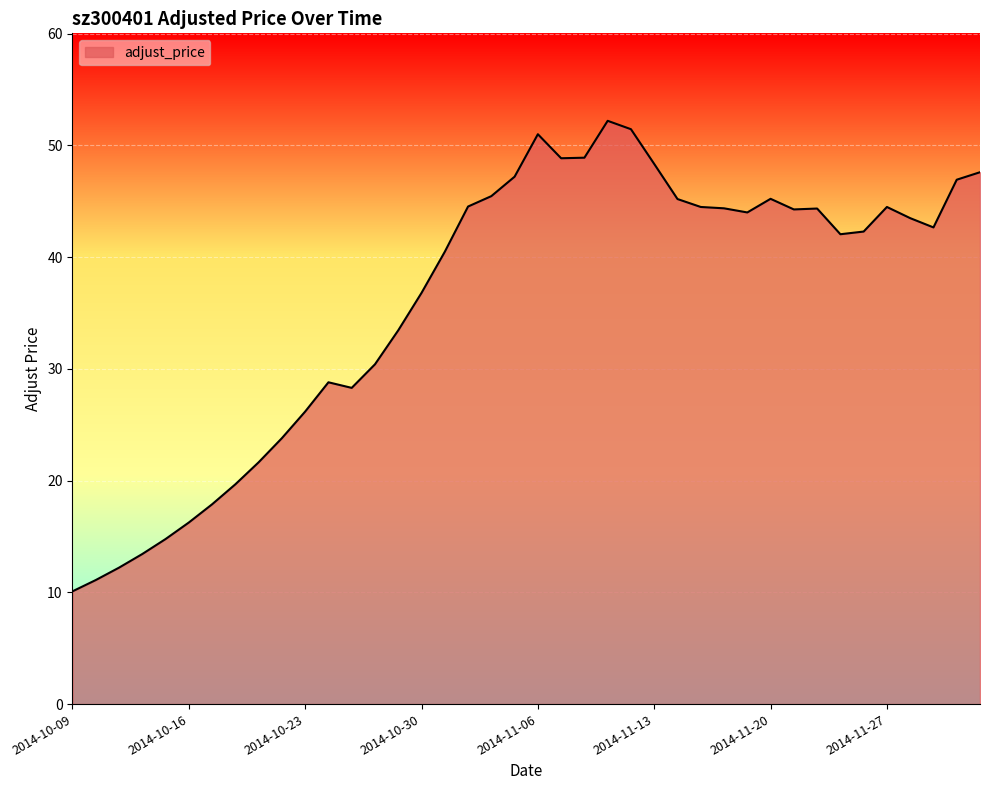

Count the number of values greater than 43.

20